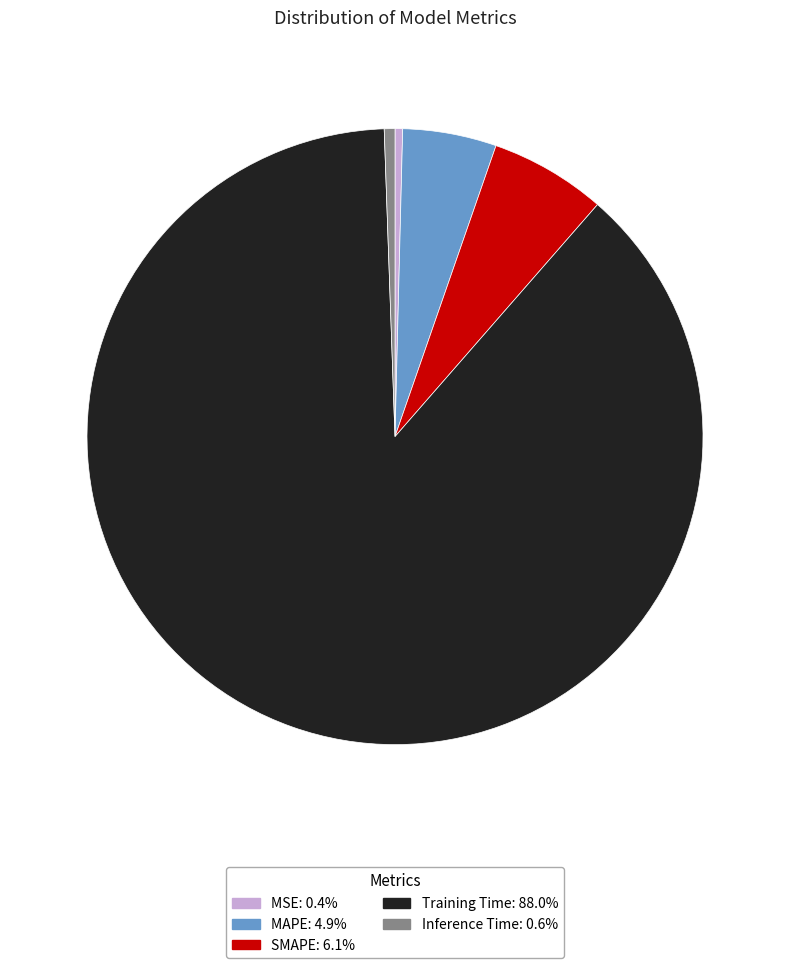

Does any single category account for the majority?

Yes